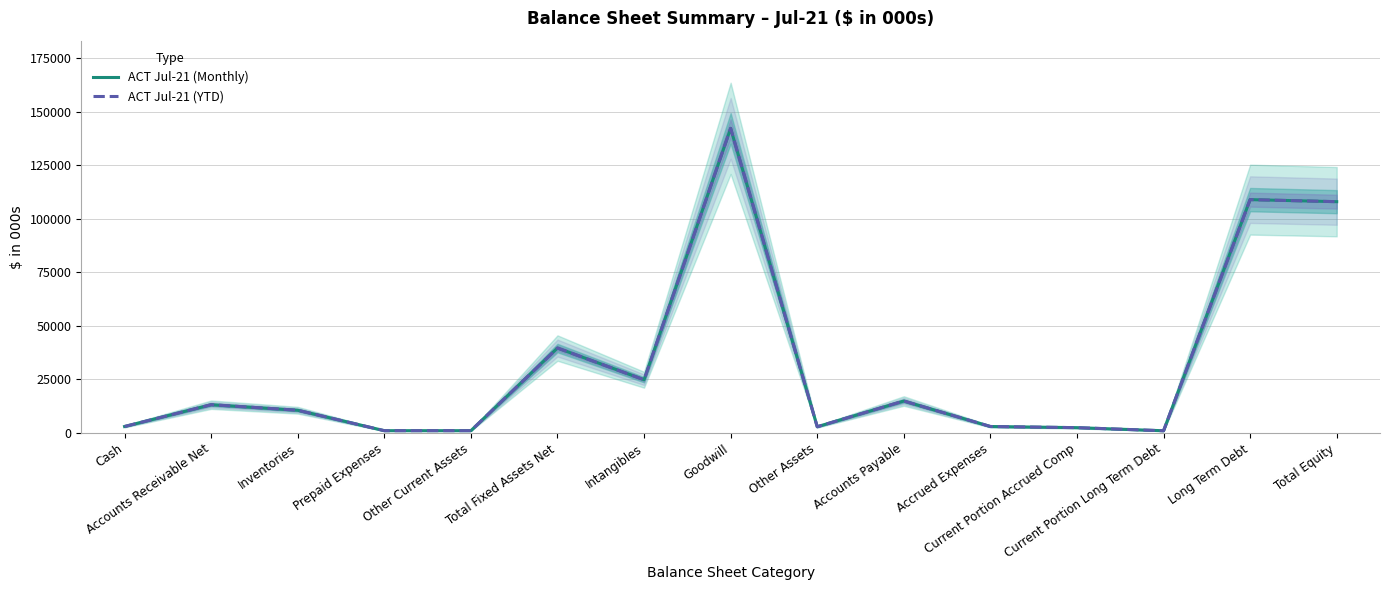

At which category does the chart reach its peak across all series?

Goodwill